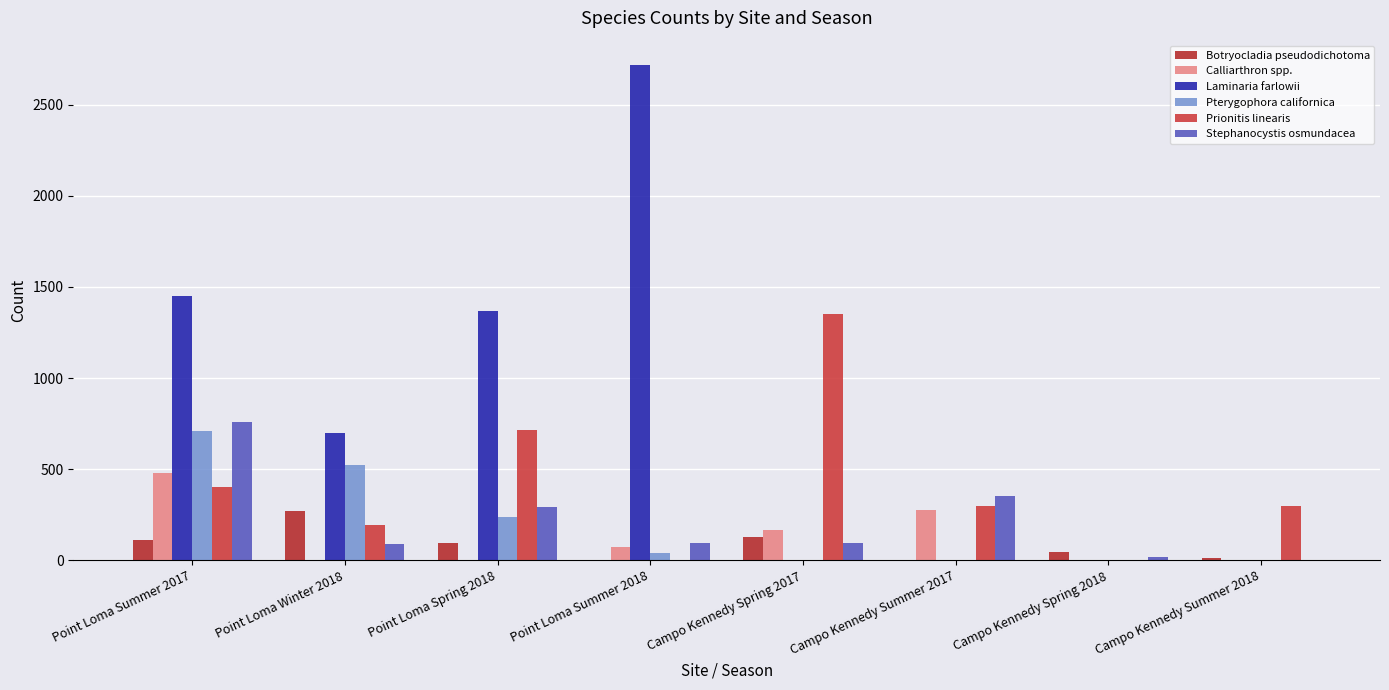

How many categories are shown in the chart?

8